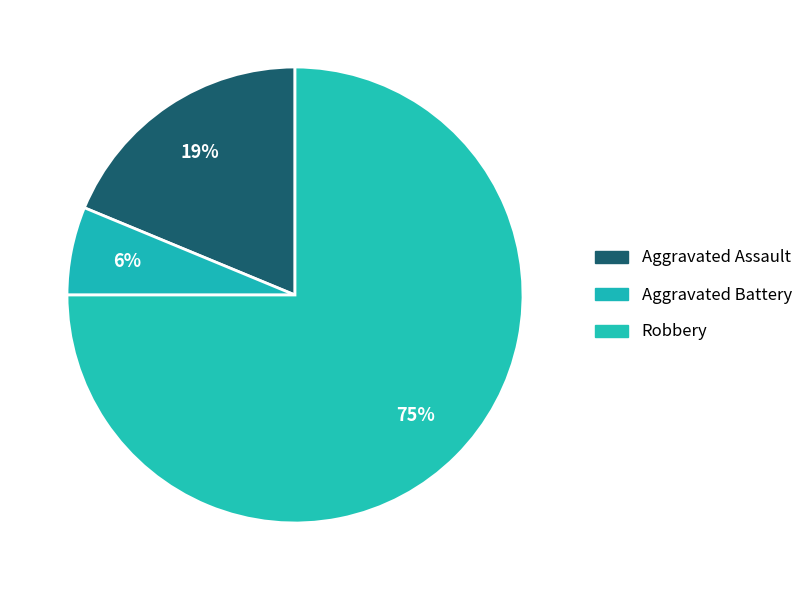

Combined, what portion of the pie is Robbery and Aggravated Assault?

93.8%